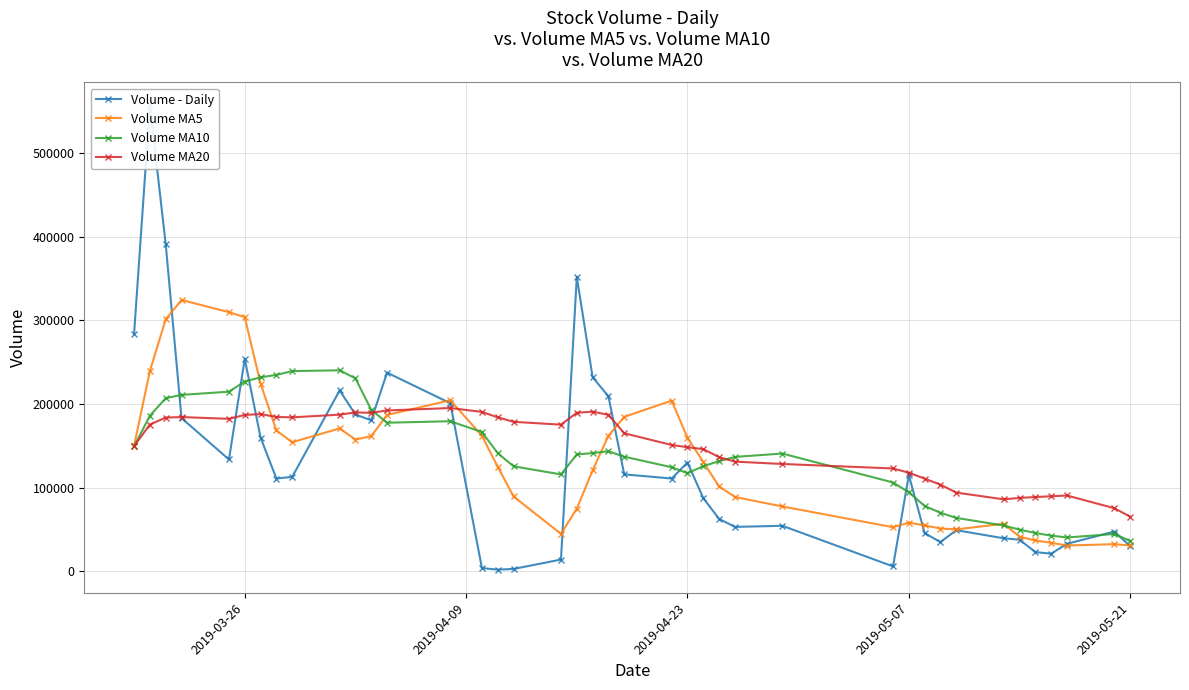

Count the number of categories in the chart.

40